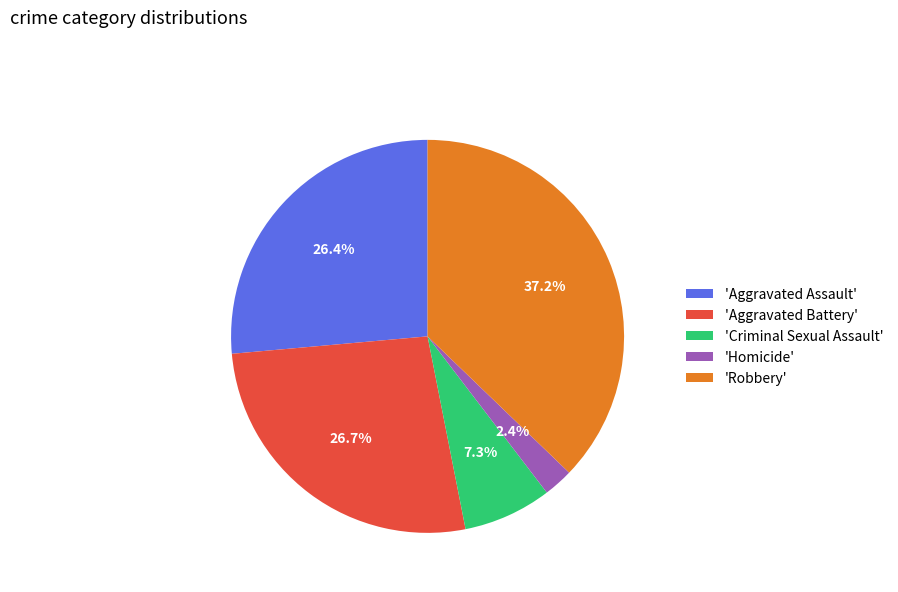

Which slice is the largest?

'Robbery'